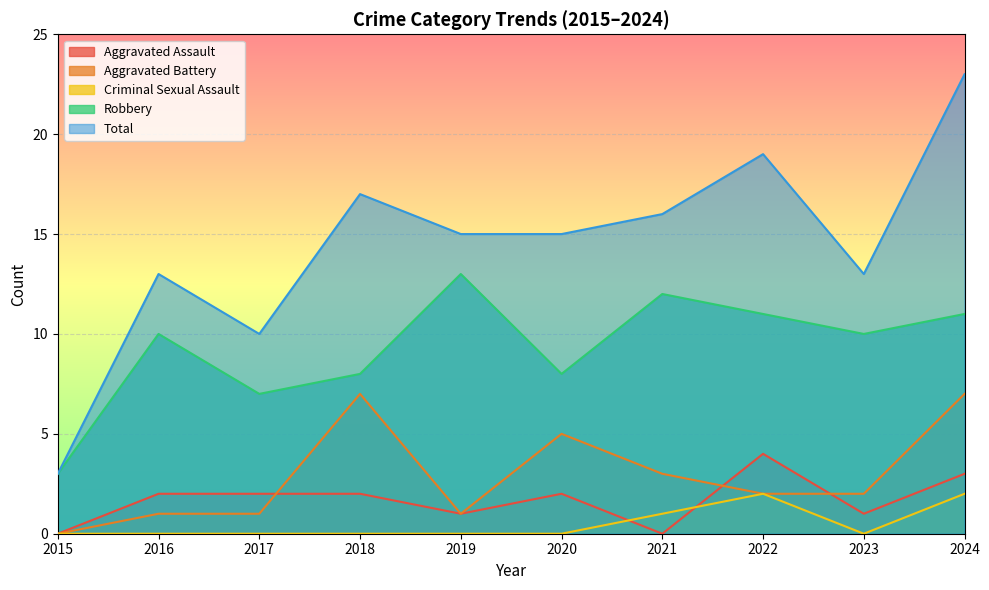

What is the approximate value of Aggravated Assault at 2022?

4